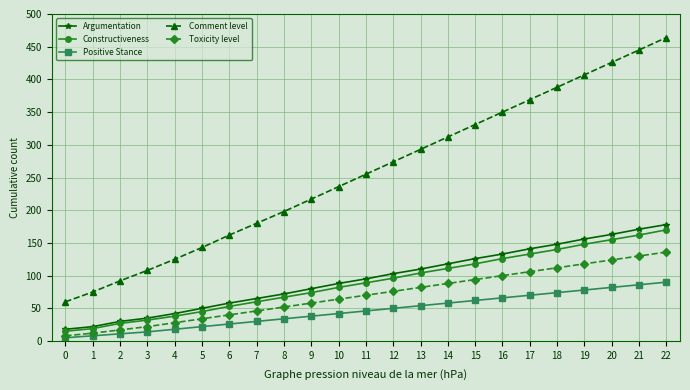

What are all the series names shown in the legend?

Argumentation, Constructiveness, Positive Stance, Comment level, Toxicity level